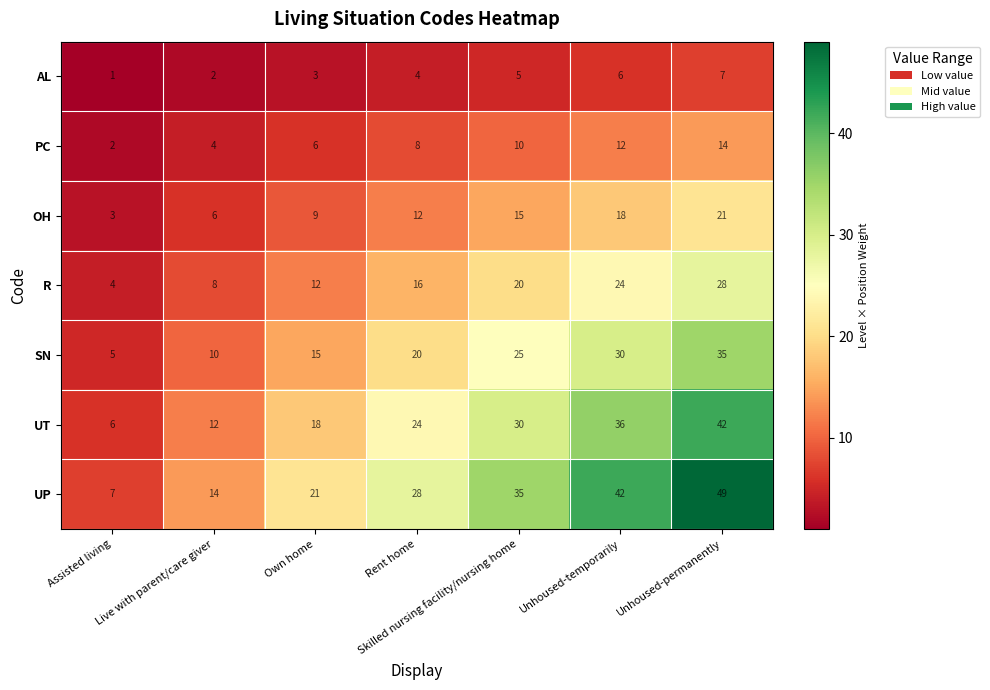

At how many categories does at least one series exceed 24?

4